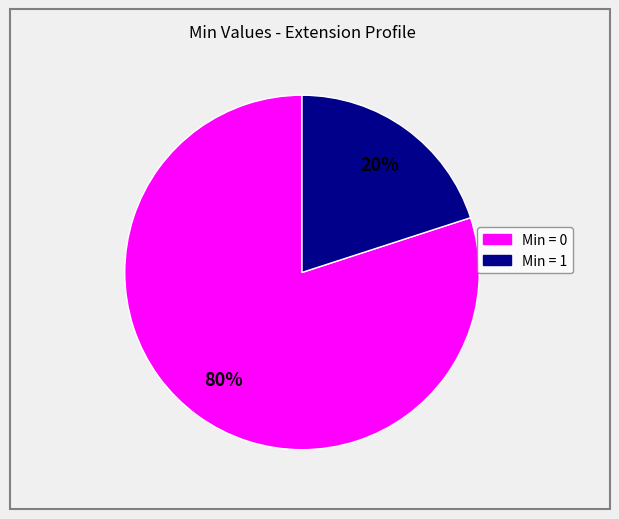

What is the smallest slice in the pie chart?

Min = 1